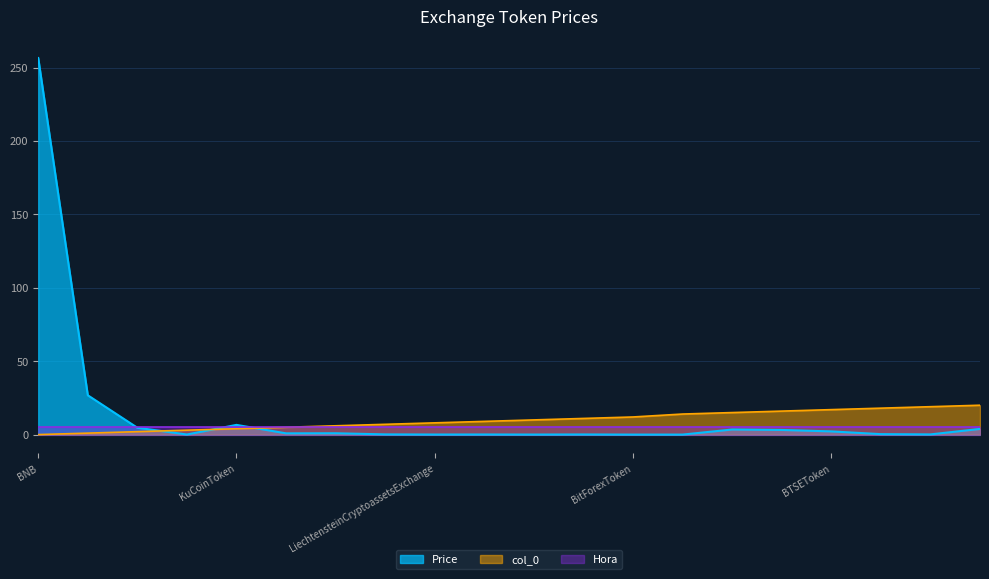

Where is the first local maximum for Price?

KuCoinToken